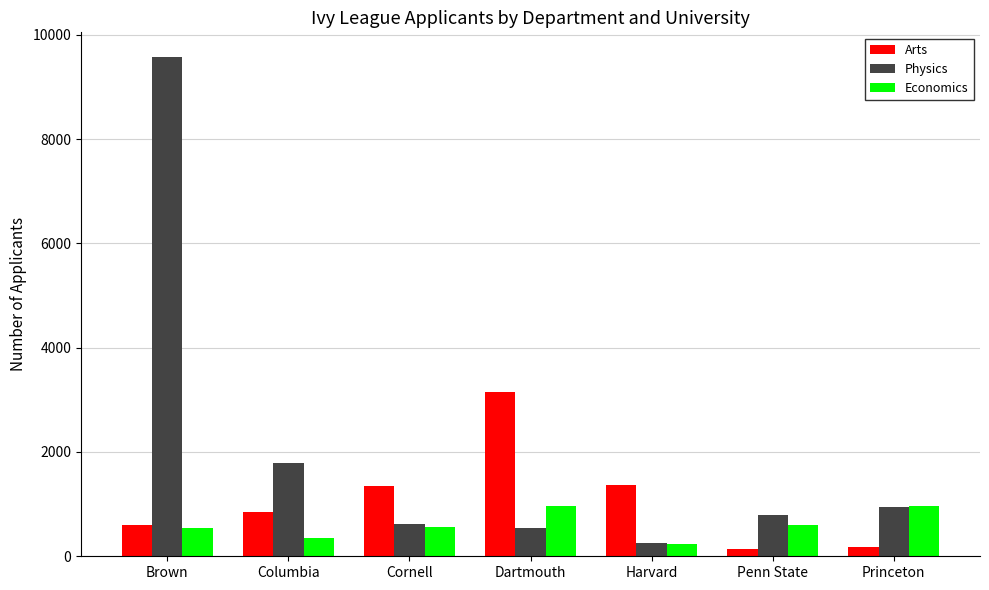

Rank the series at Columbia from highest to lowest value.

Physics, Arts, Economics